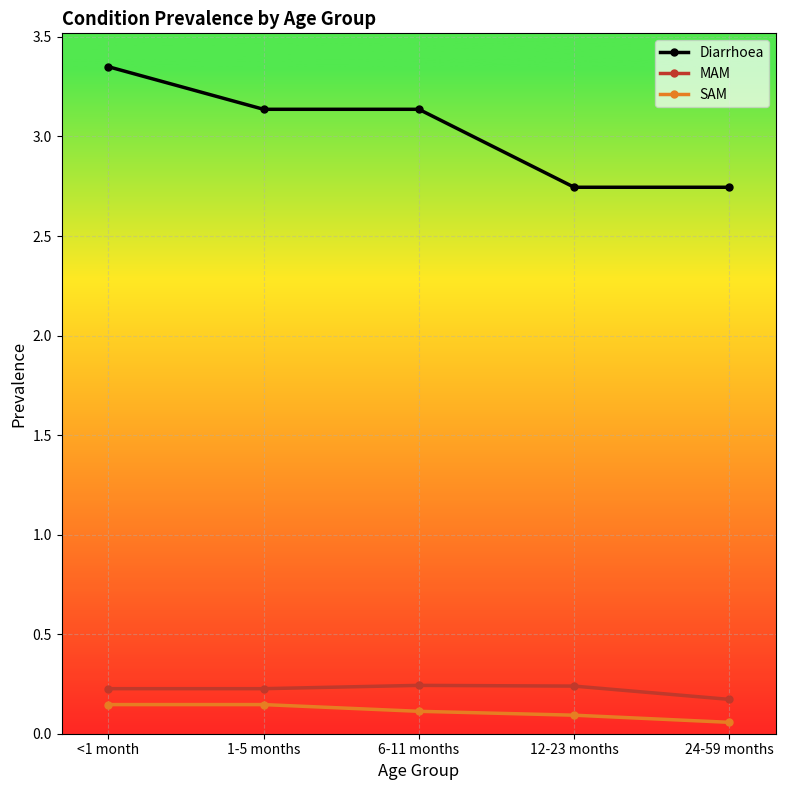

True or false: SAM and Diarrhoea intersect in this chart.

False